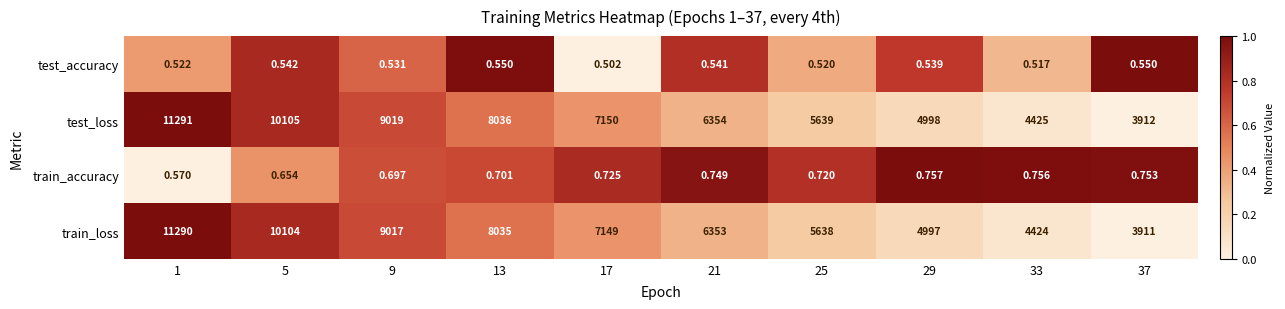

At 37, list the series in order from largest to smallest.

test_loss, train_loss, train_accuracy, test_accuracy